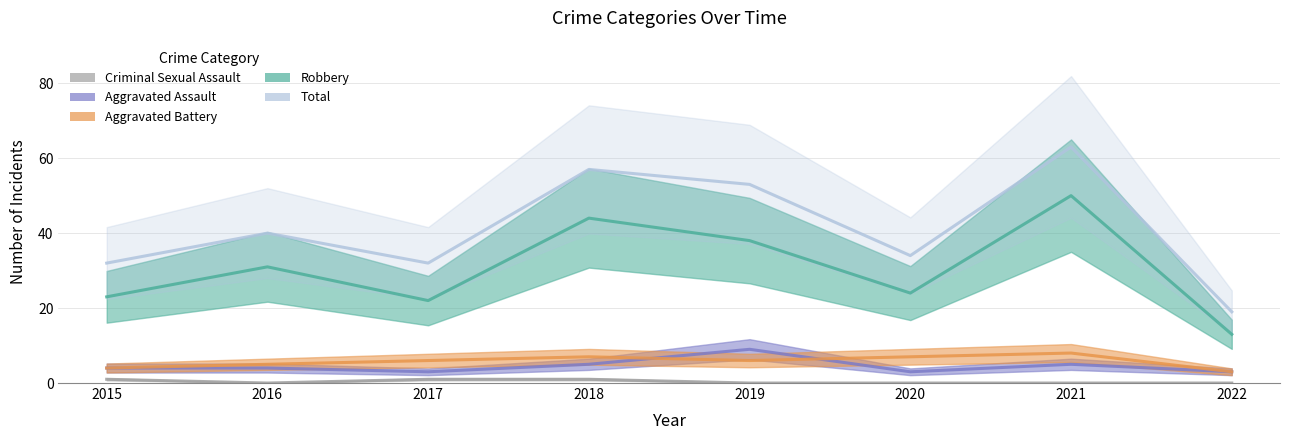

What value does the Aggravated Battery series have at 2018?

7